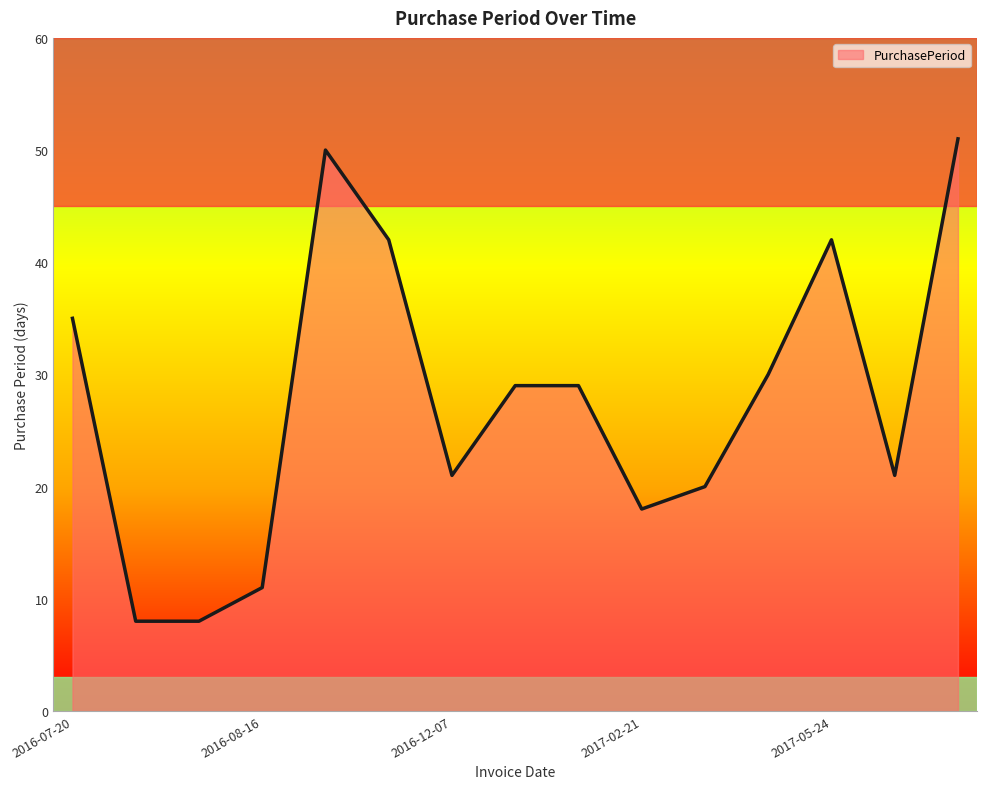

What is the maximum value shown in the chart?

51